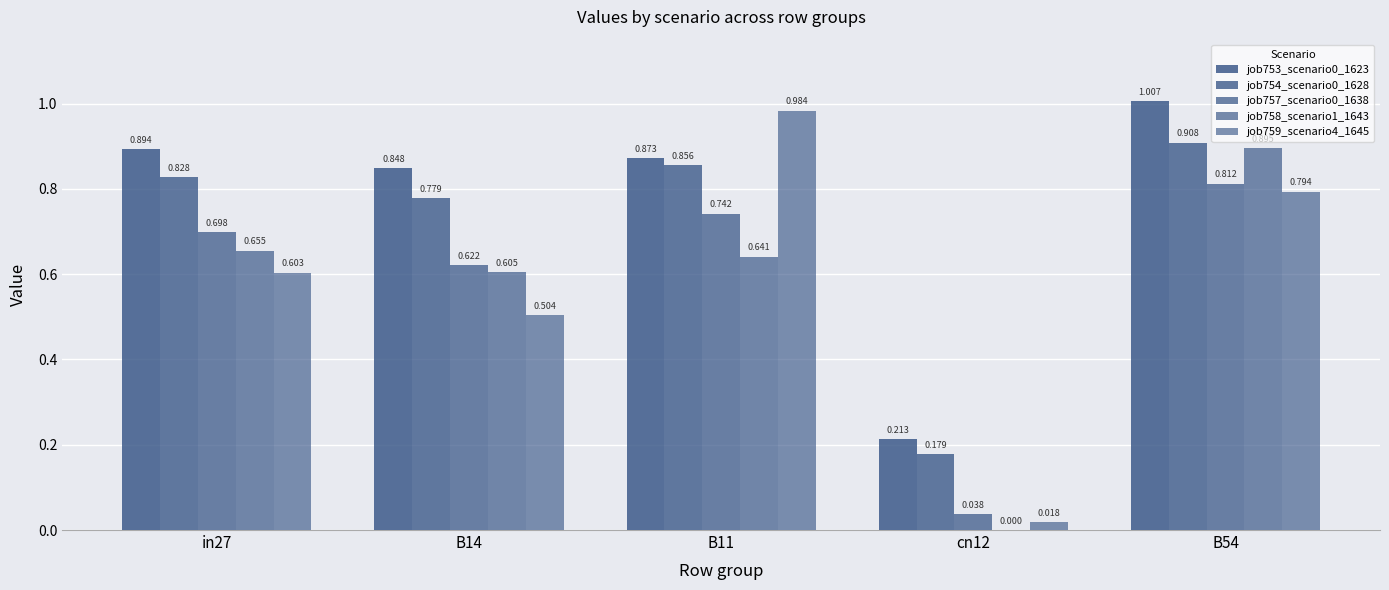

What position from the left is cn12?

4